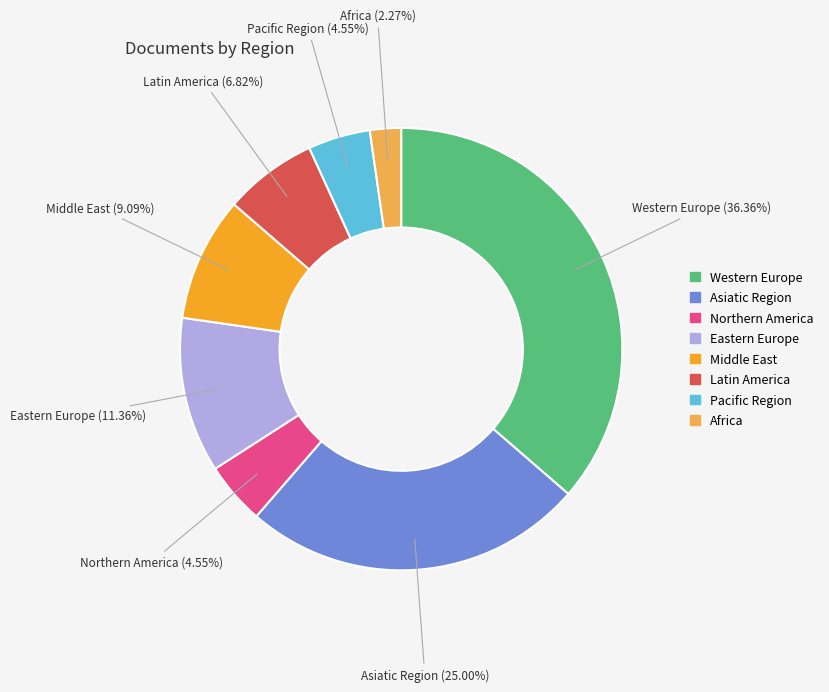

What is the ratio of the value at Eastern Europe to the value at Middle East?

1.2